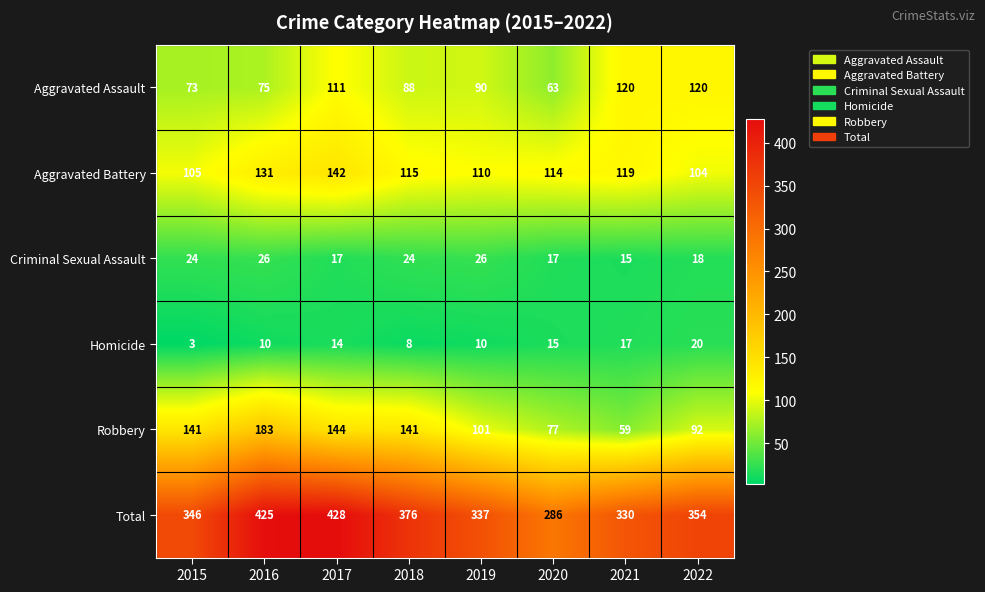

The value of Homicide at 2020 is 7. True or false?

False